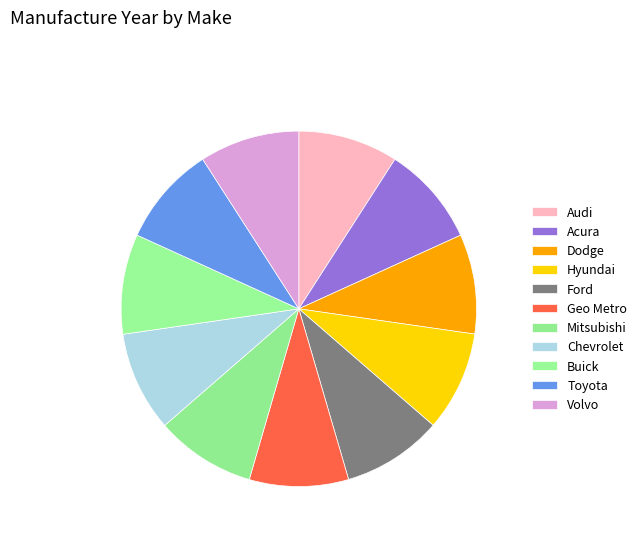

Approximately how many times larger is the value at Dodge compared to Acura?

1.0